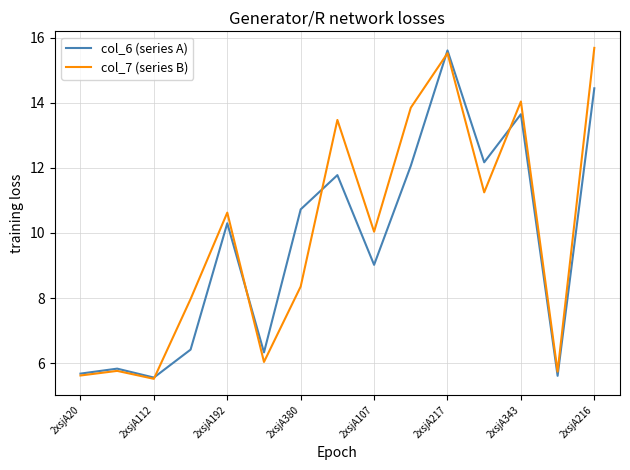

True or false: col_6 (series A) and col_7 (series B) intersect in this chart.

True